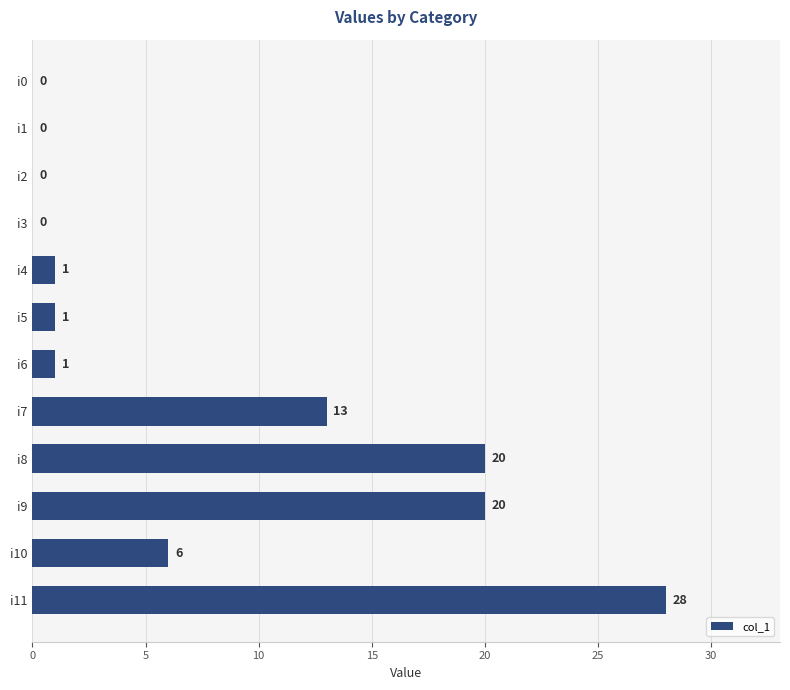

Reading top to bottom, transcribe all the data shown in this chart.

i0=0	i1=0	i2=0	i3=0	i4=1	i5=1	i6=1	i7=13	i8=20	i9=20	i10=6	i11=28